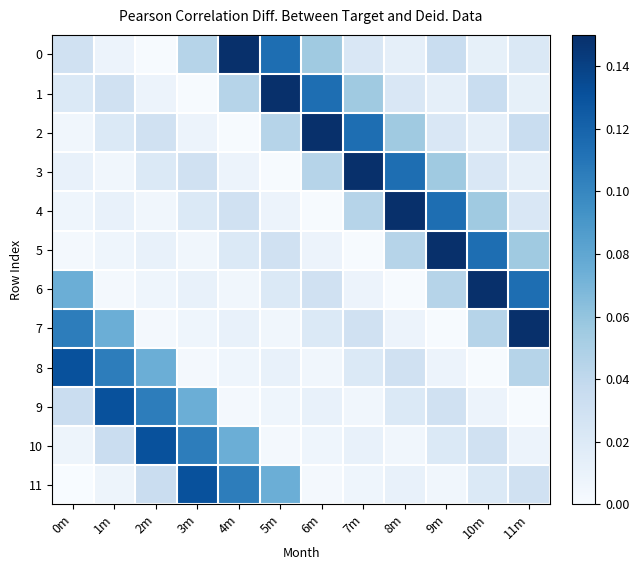

Between 7m and 9m, which is larger?

9m